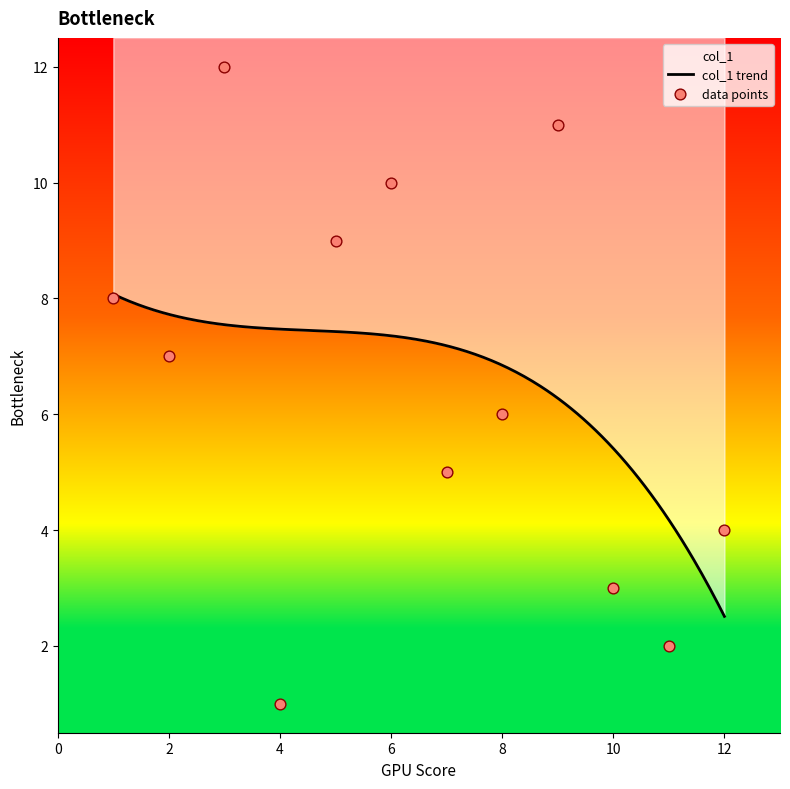

What is the change in value from 1 to 9?

+3